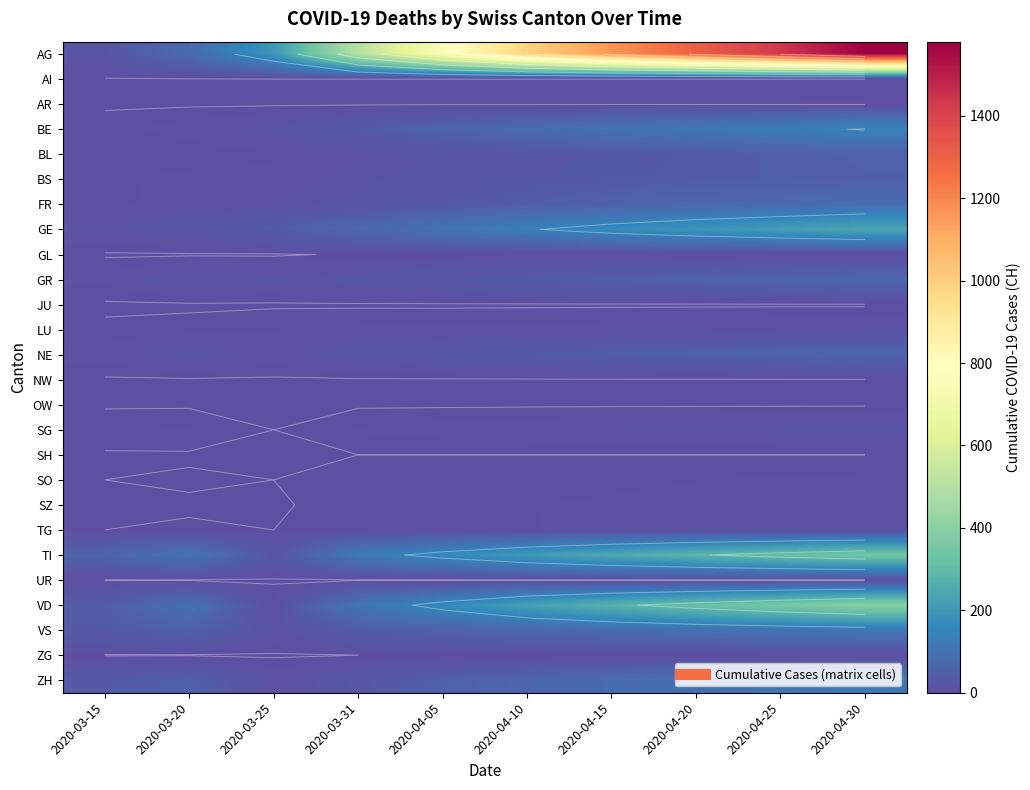

At which category is the sum across all series the highest?

2020-04-30